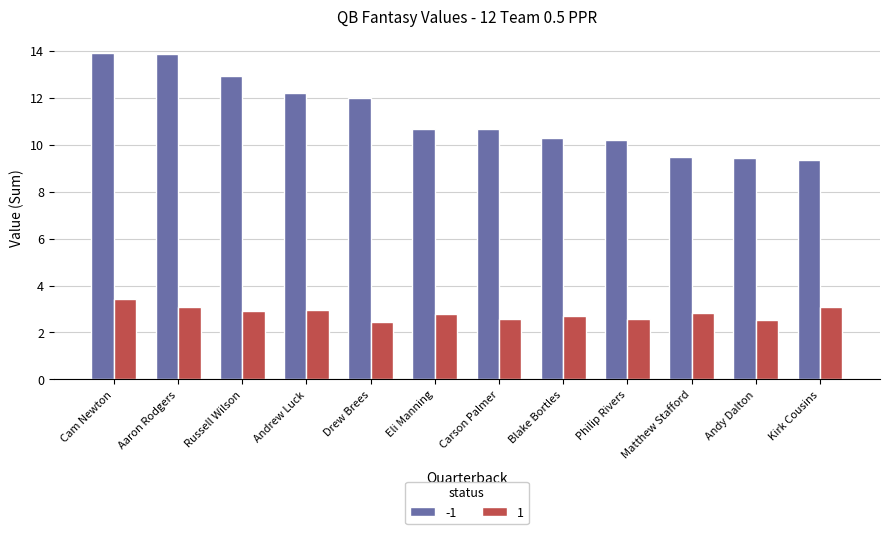

List the series in order of their overall mean, lowest first.

1, -1